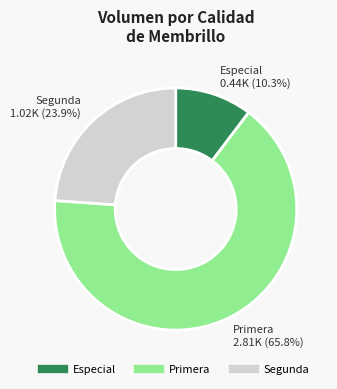

What percentage do Especial and Segunda together represent?

34.2%